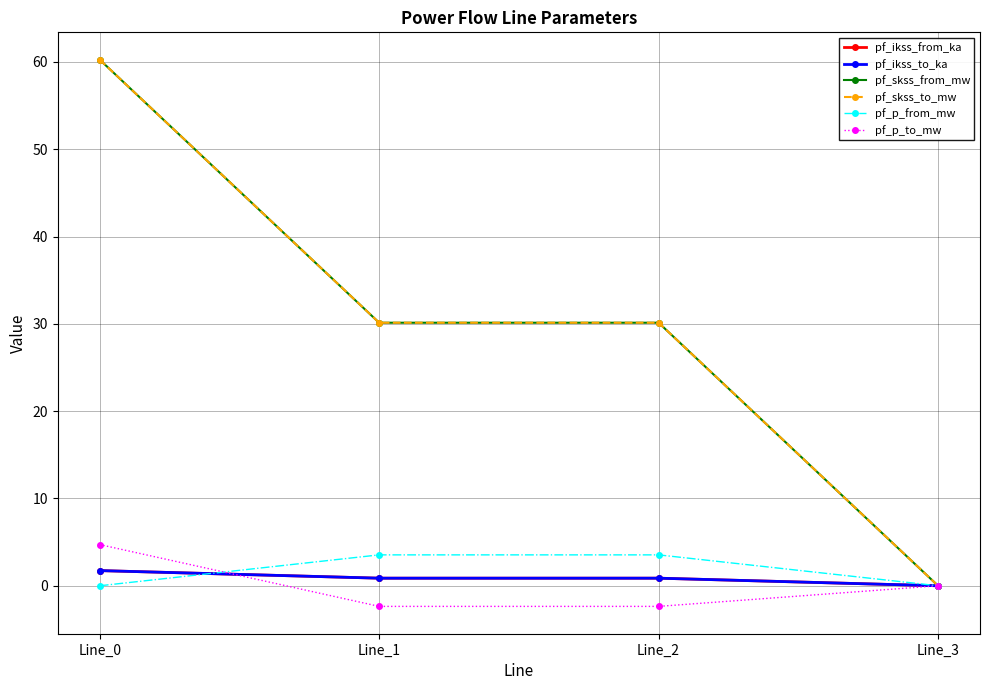

What is the value of the pf_ikss_from_ka point at the 3rd from the left?

0.9